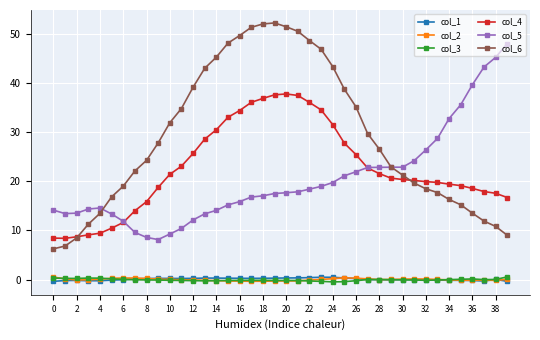

True or false: col_3 and col_4 intersect in this chart.

False